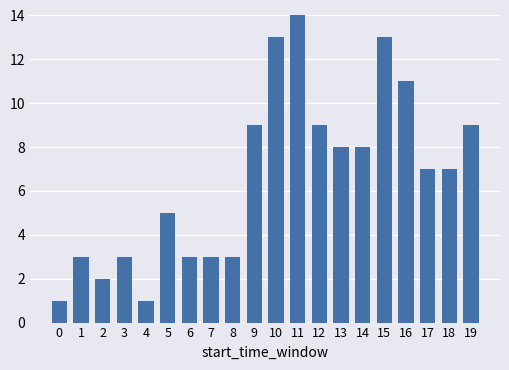

What is the minimum value shown in the chart?

1